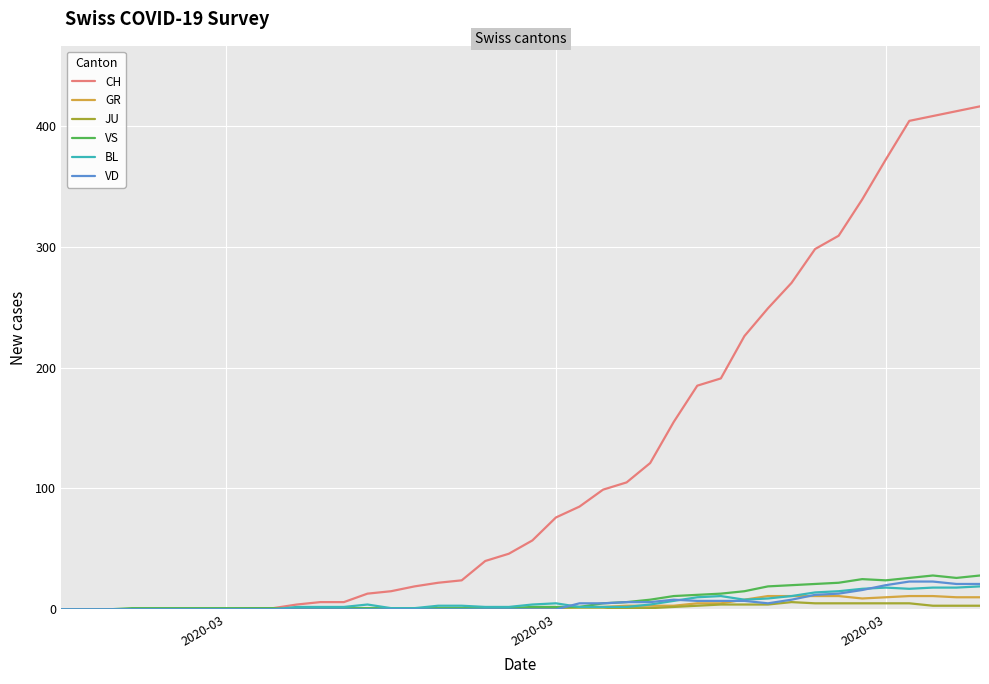

Which series has the largest range (max minus min)?

CH